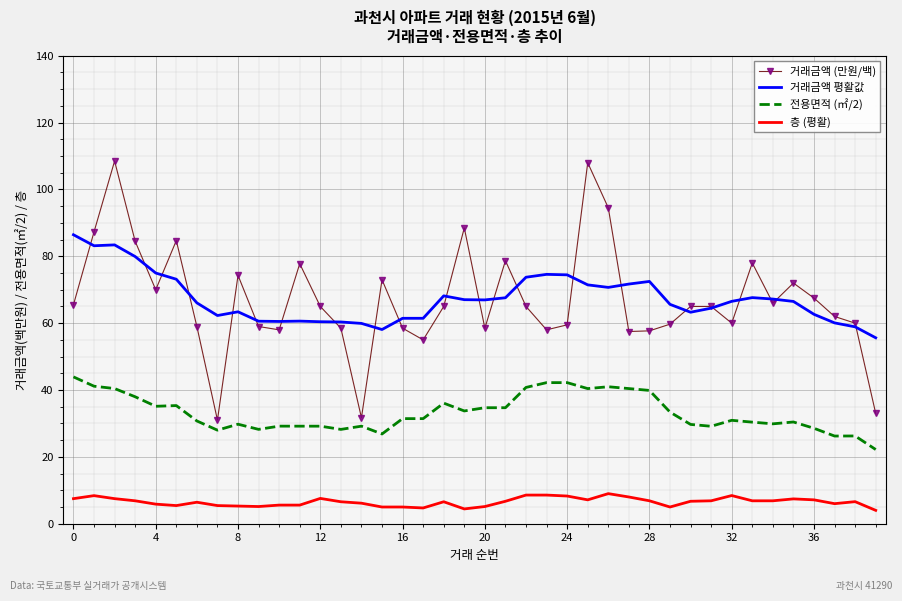

True or false: 거래금액 평활값 and 층 (평활) intersect in this chart.

False